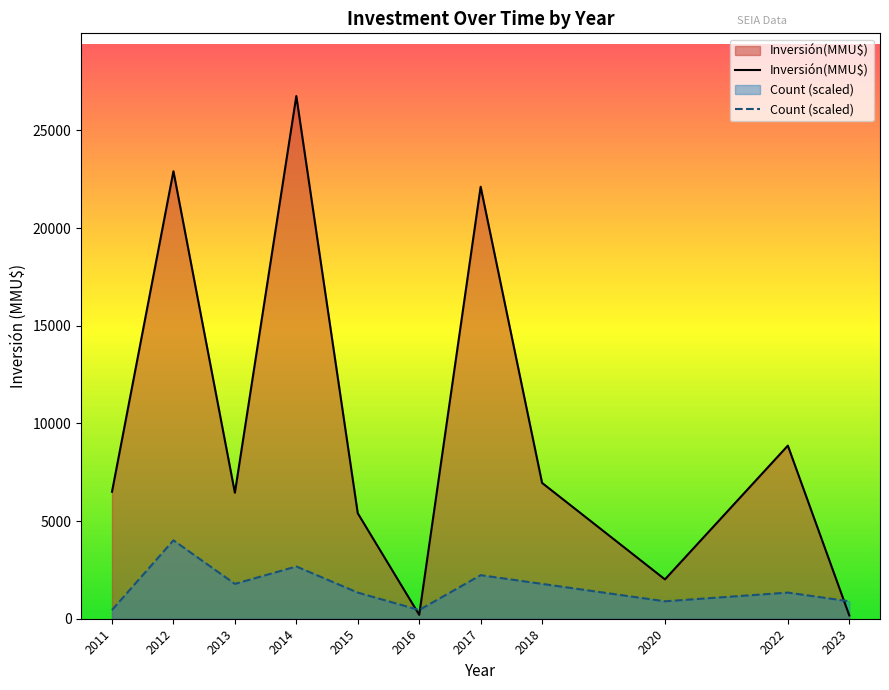

Where is Inversión(MMU$) nearest to the value 13465?

2022